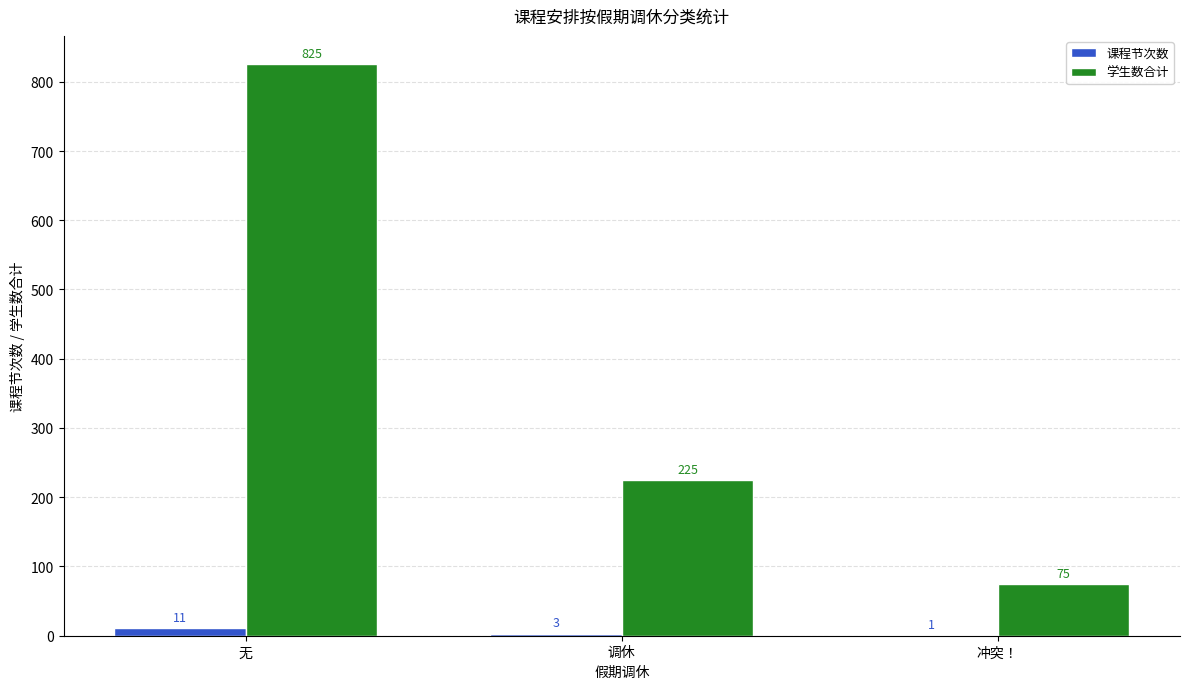

Which series has the widest spread of values?

学生数合计